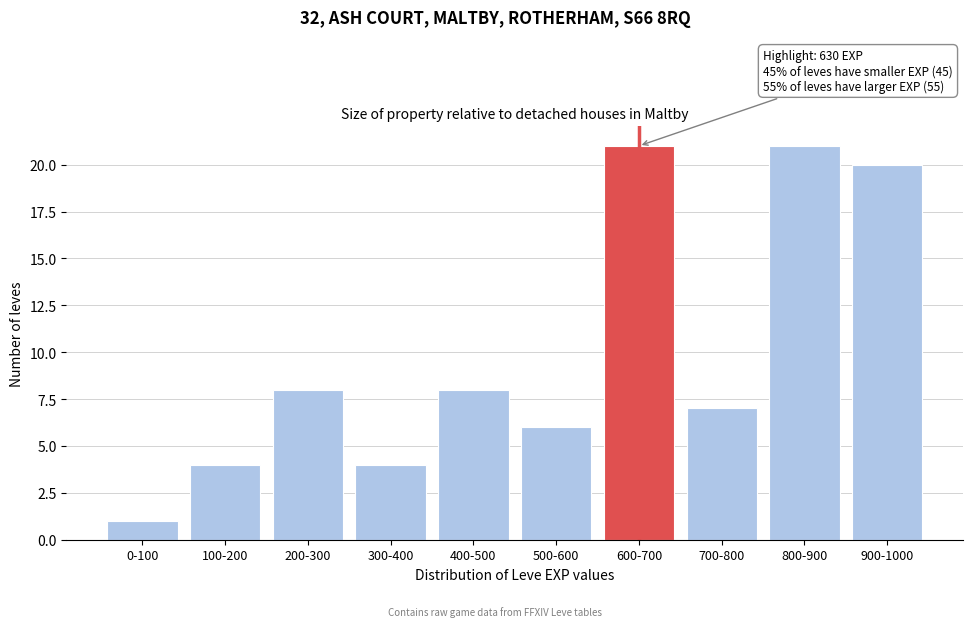

Reading left to right, what are all the values shown in this chart?

1	4	8	4	8	6	21	7	21	20